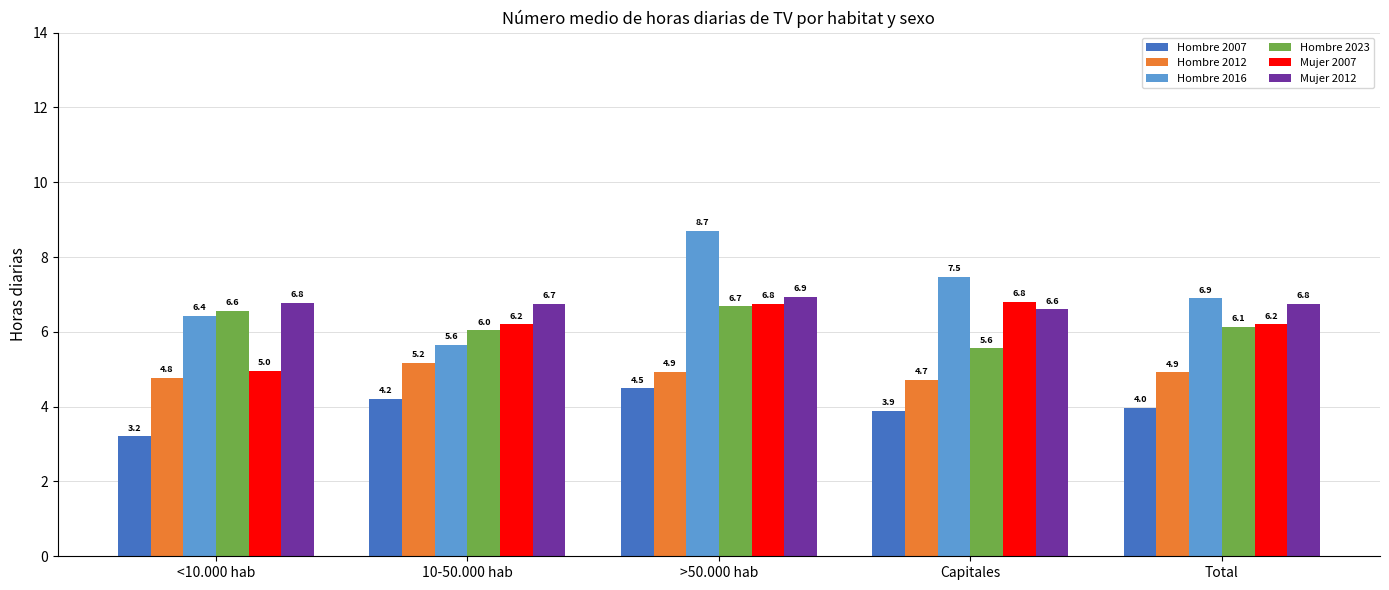

Which series has the largest range (max minus min)?

Hombre 2016